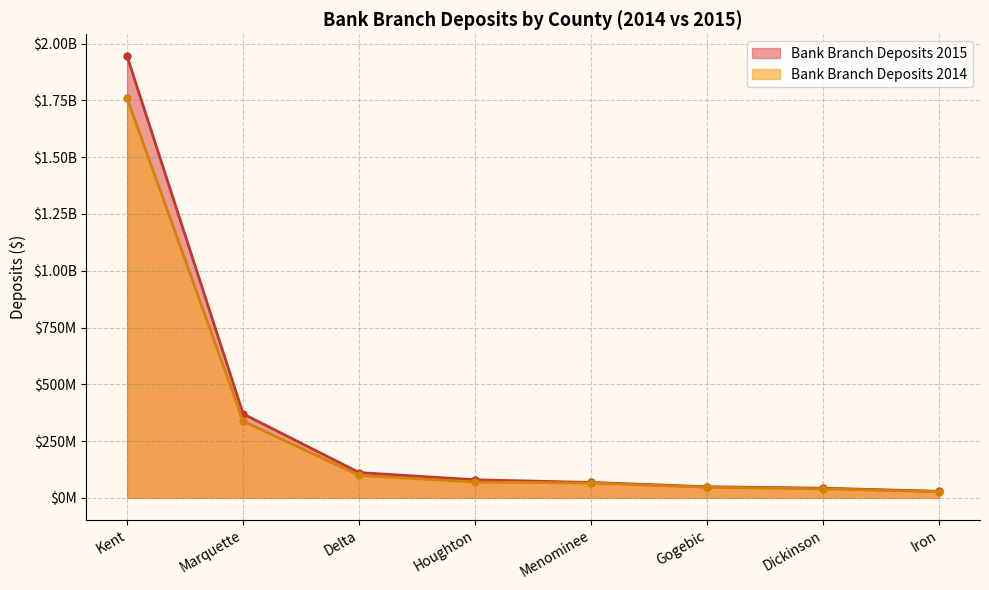

Between Dickinson and Marquette, which is larger?

Marquette